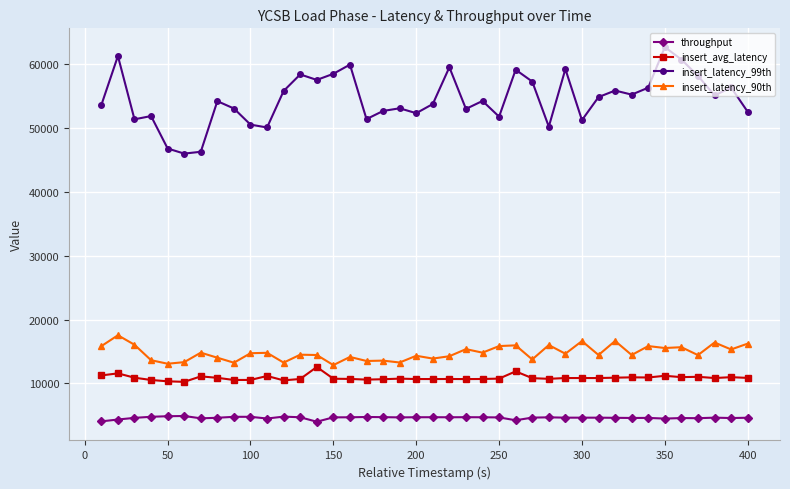

Which series has the widest spread of values?

insert_latency_99th